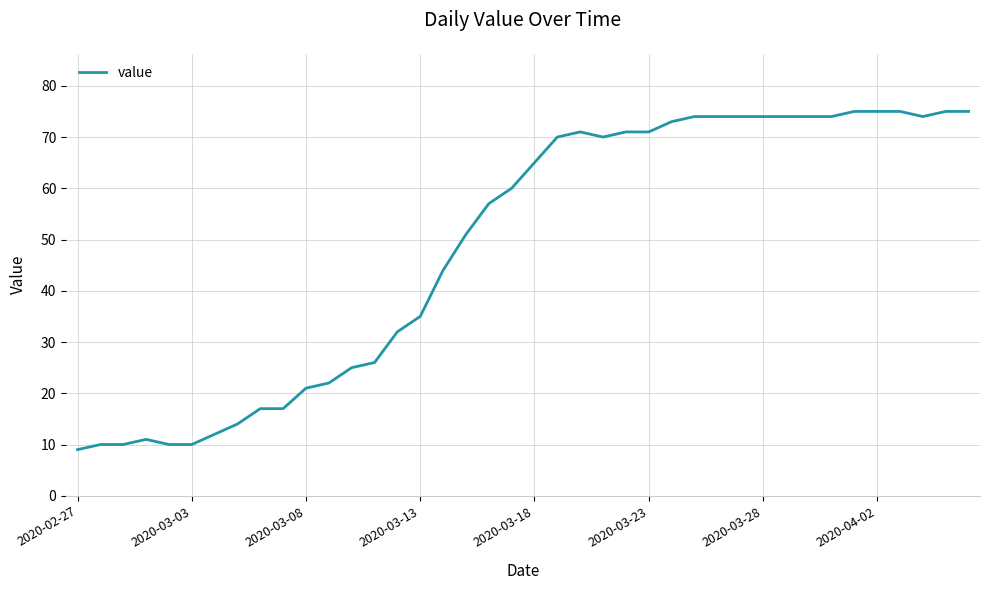

What is the minimum value shown in the chart?

9